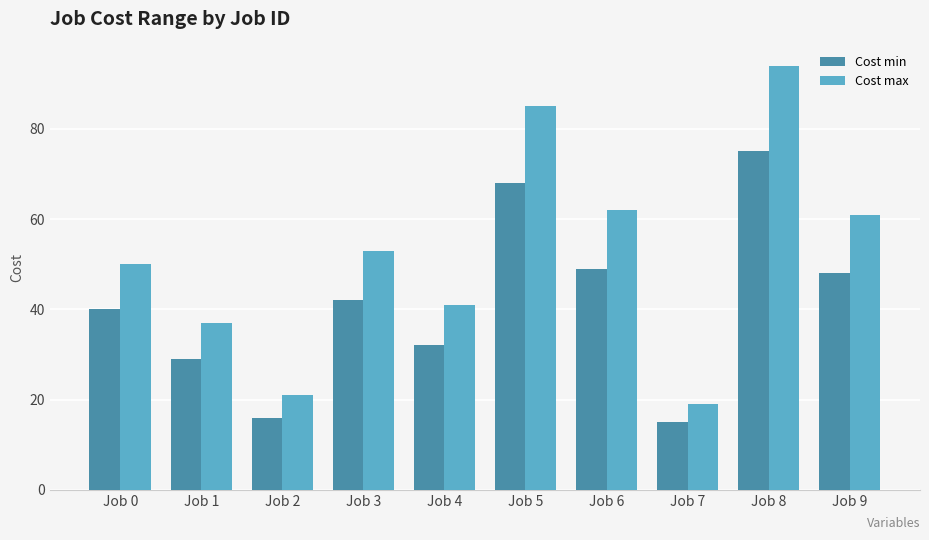

List the series in order of their peak value, lowest first.

Cost min, Cost max